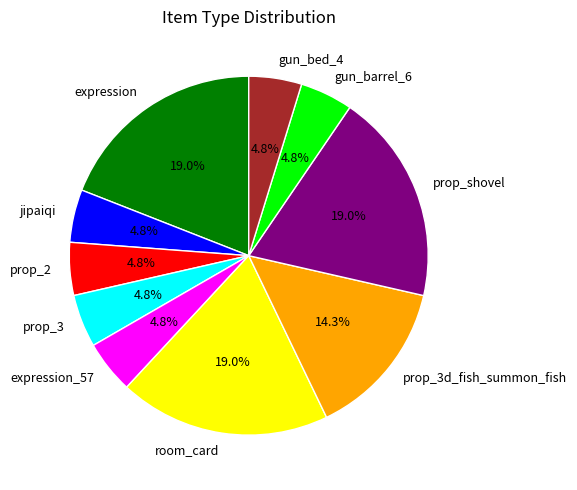

The prop_2 slice represents 16% of the pie. True or false?

False